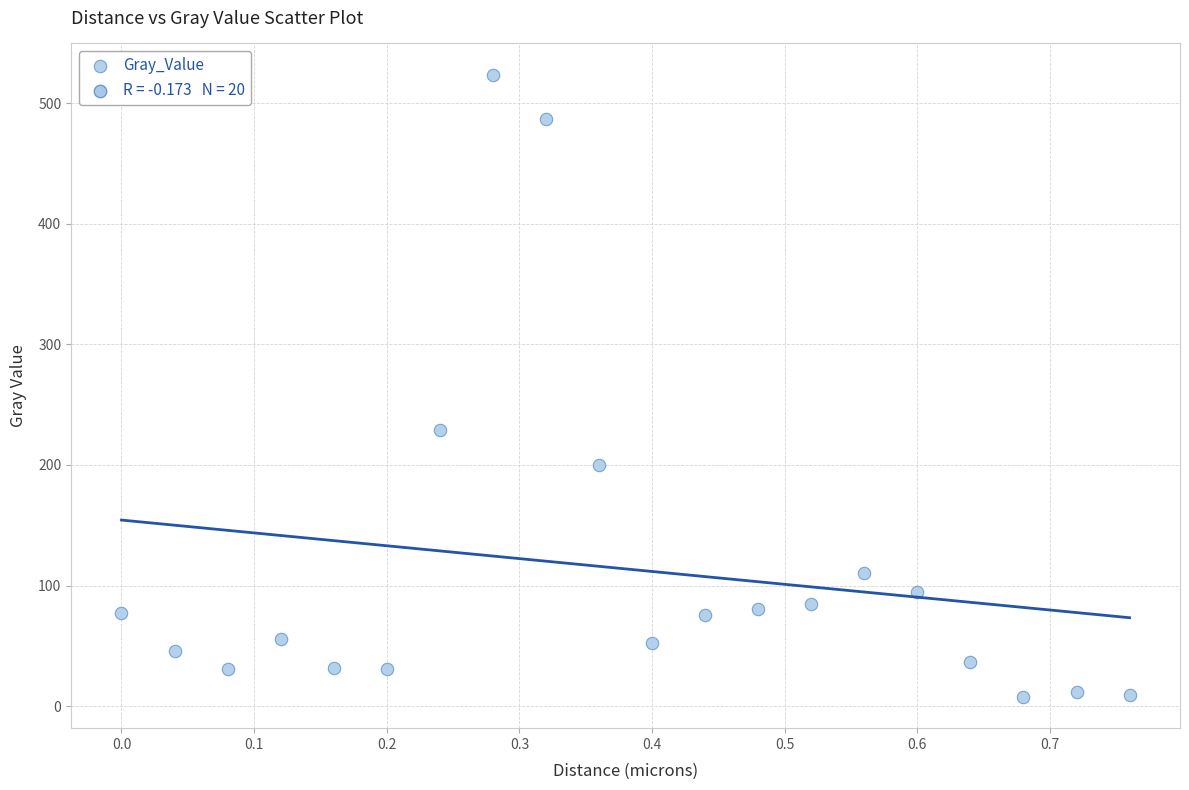

What is the range of Y values (max minus min)?

516.2